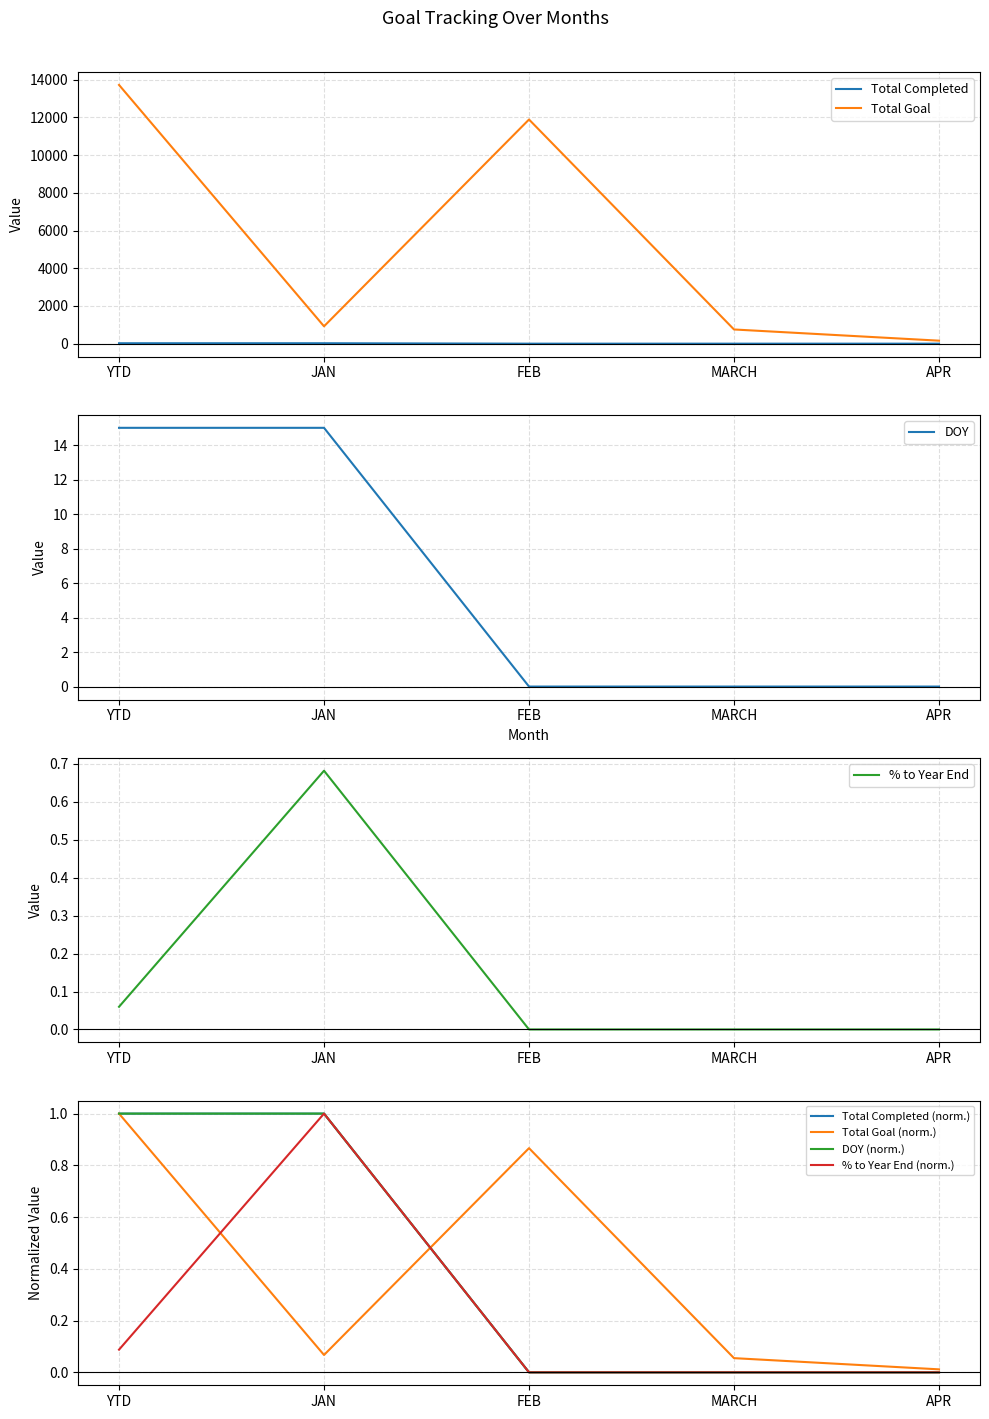

Which category has the highest value in the DOY series?

YTD